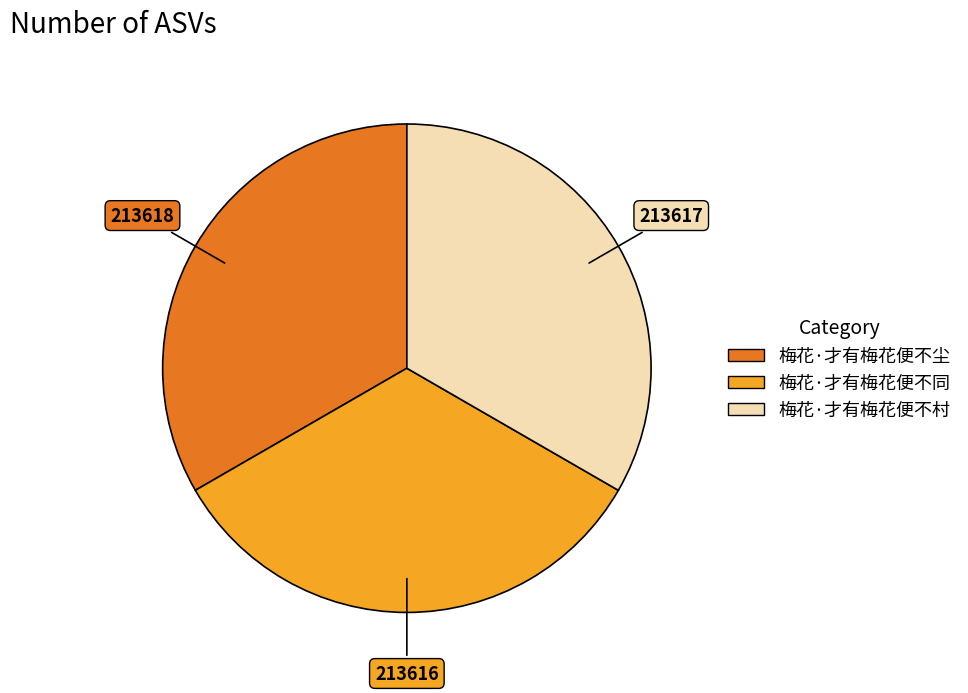

True or false: 梅花·才有梅花便不尘 accounts for 33% of the total.

True